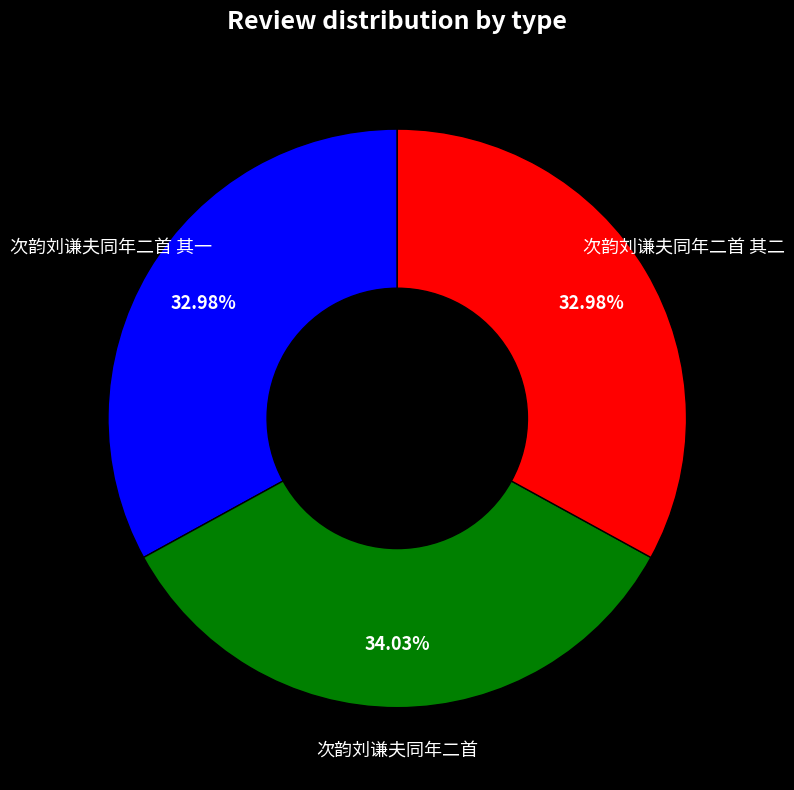

Do 次韵刘谦夫同年二首 其一 and 次韵刘谦夫同年二首 together represent more than half of the pie?

Yes